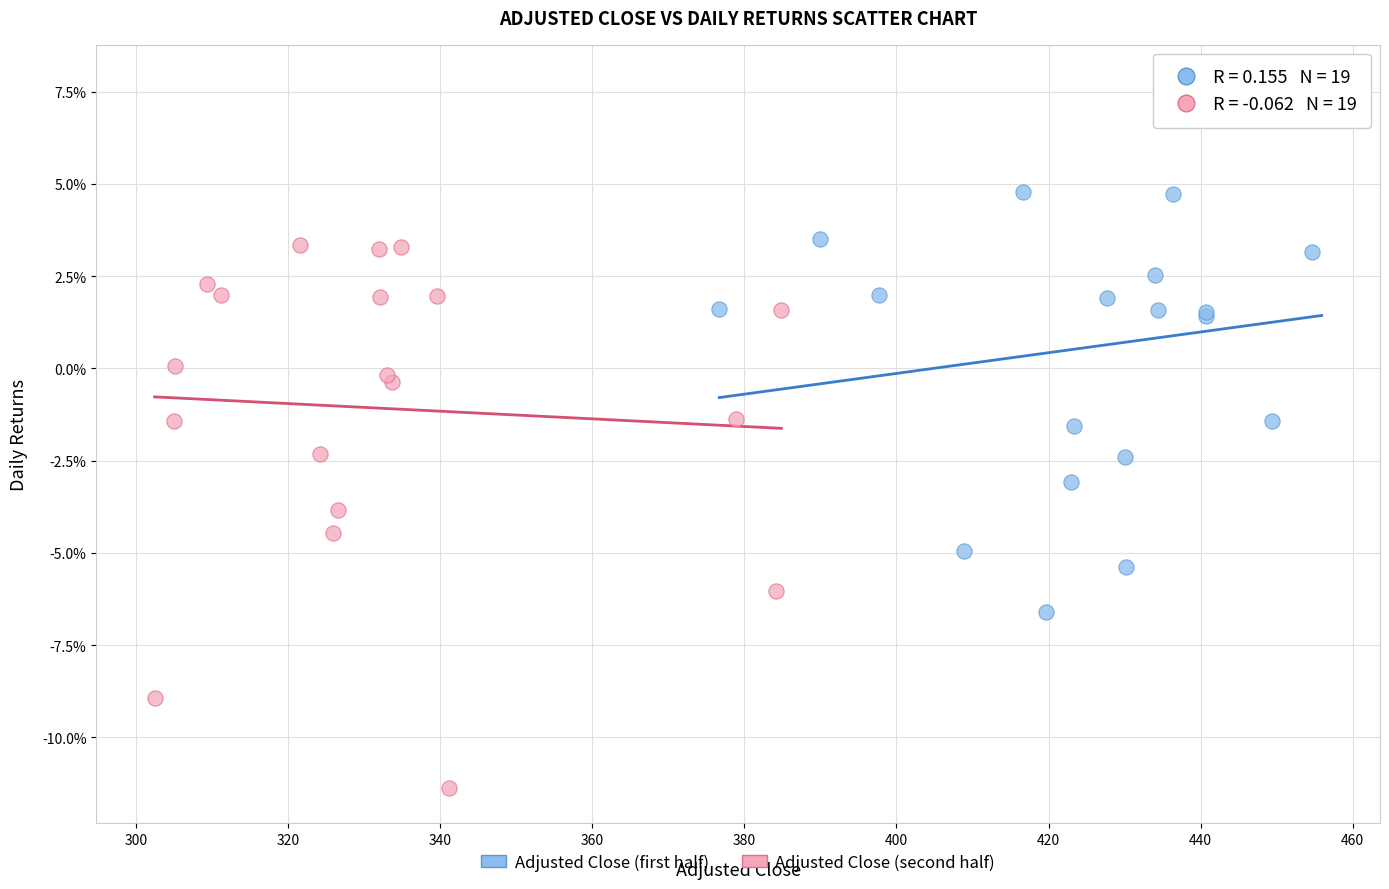

What are all the series names shown in the legend?

Adjusted Close (first half), Adjusted Close (second half)